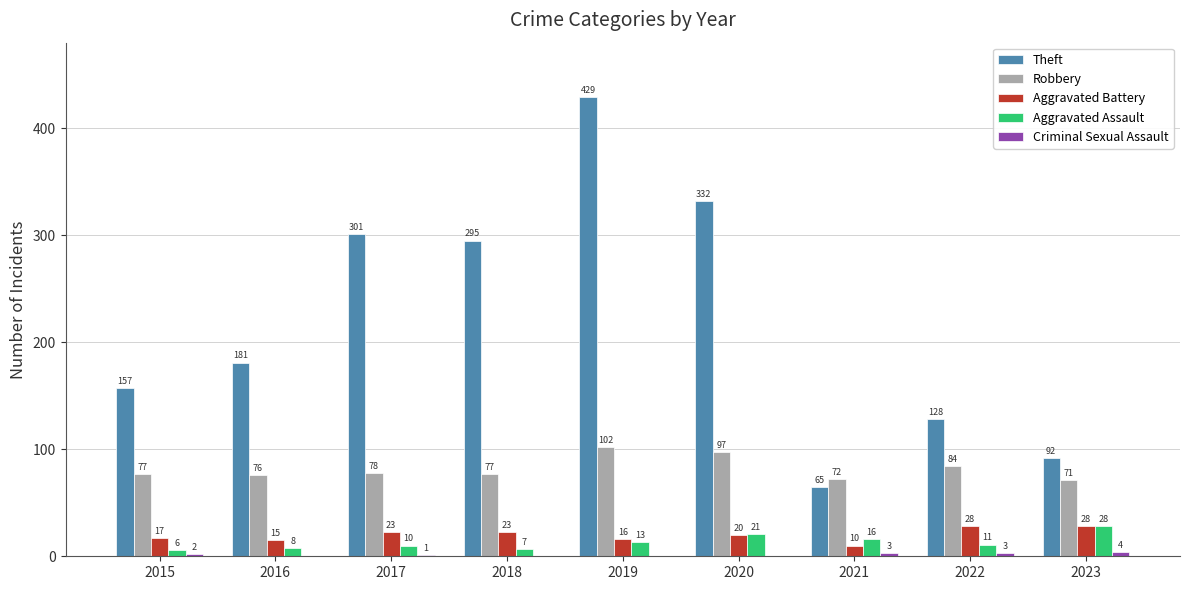

Which series changed the most between 2020 and 2021?

Theft